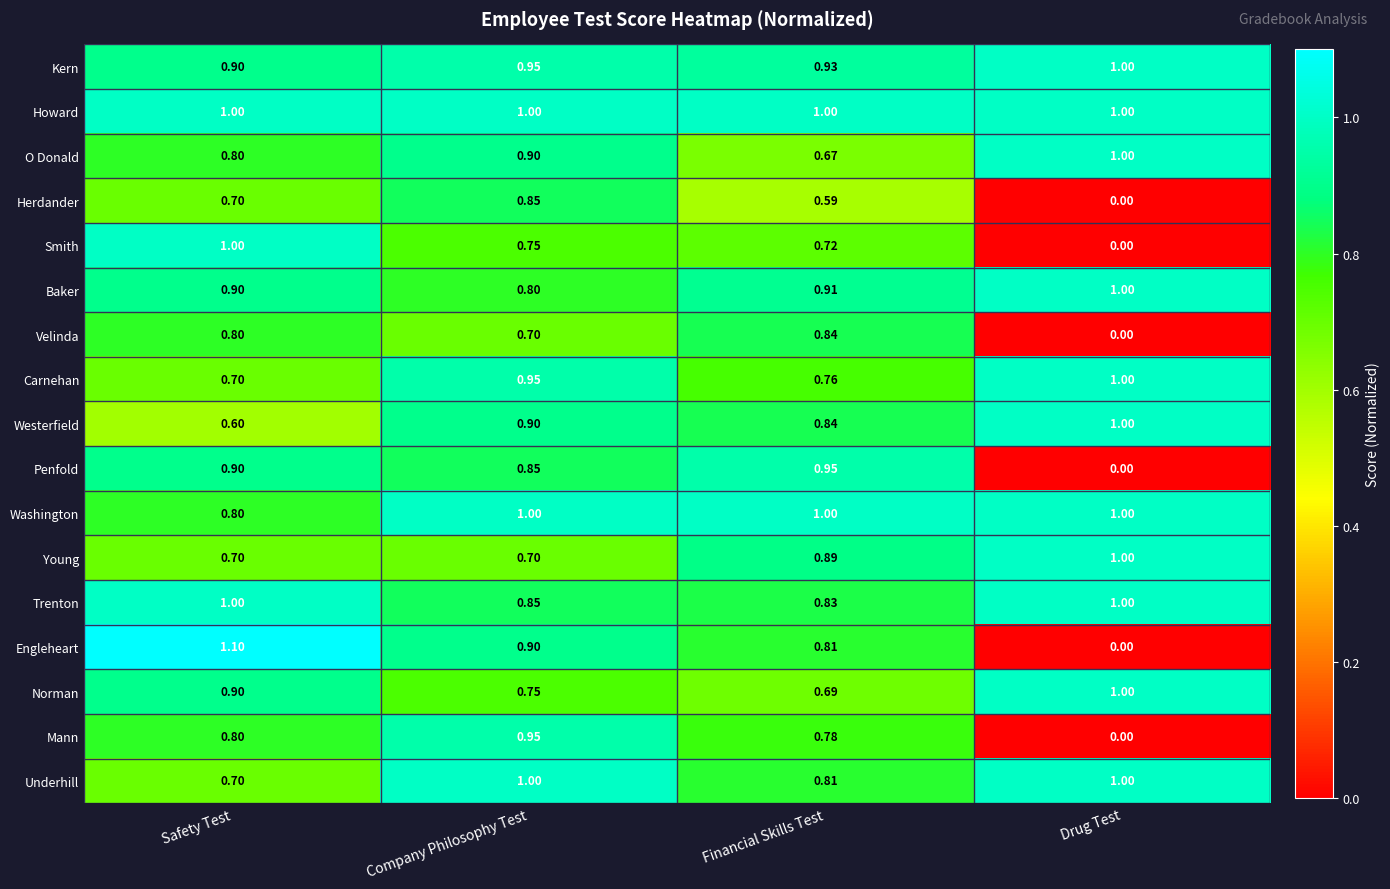

Where is Velinda nearest to the value 0?

Drug Test